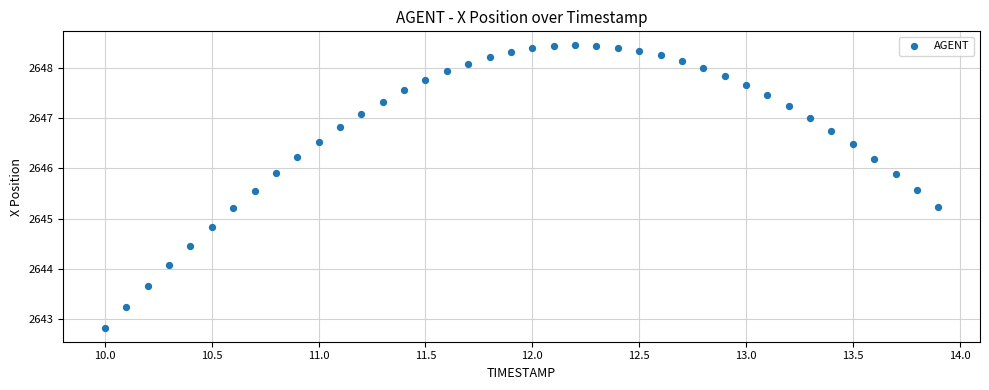

What is the range of Y values (max minus min)?

5.6